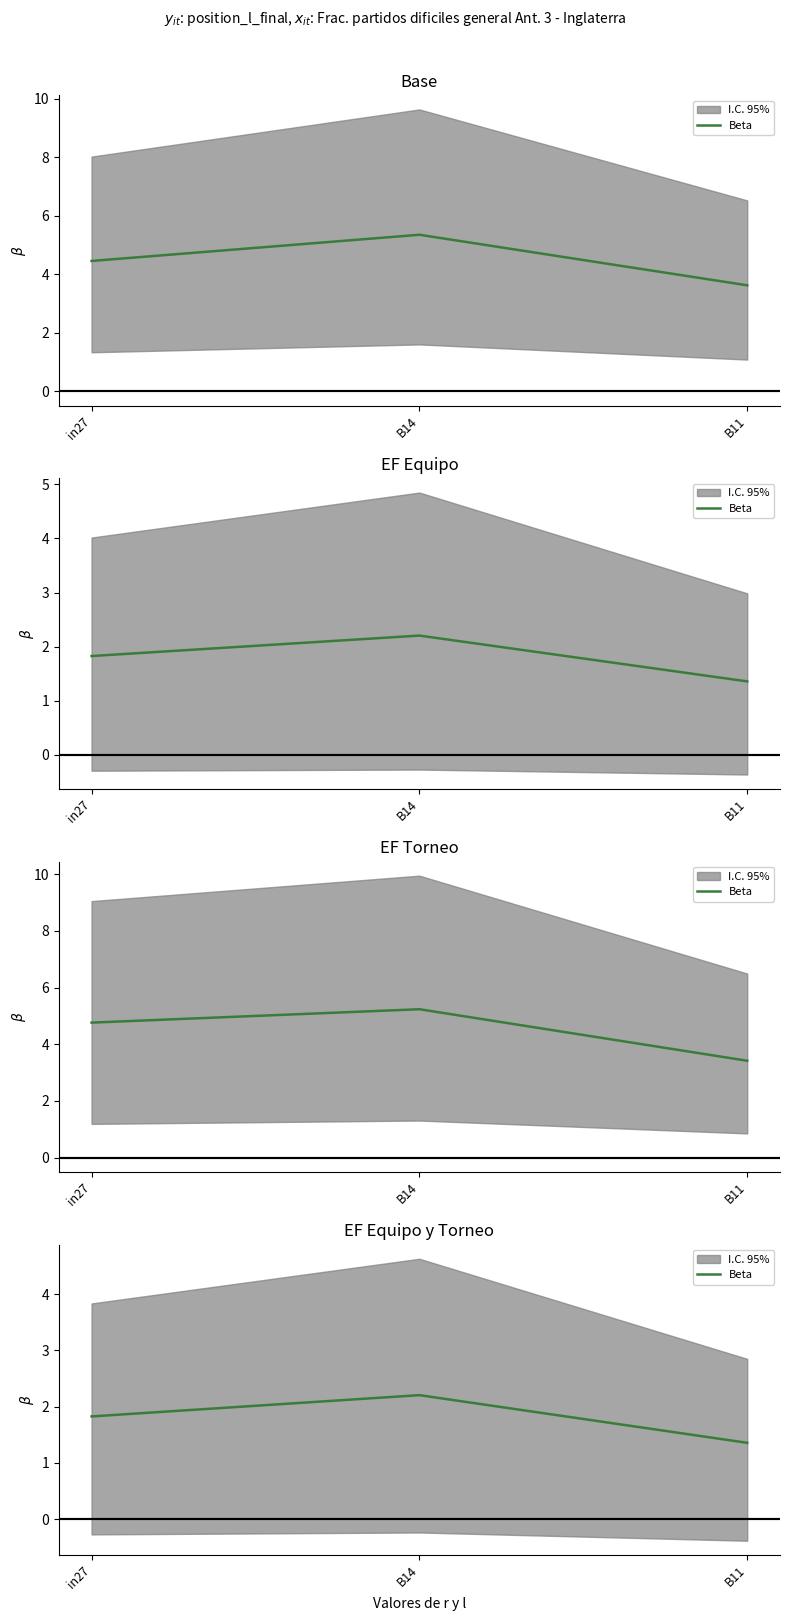

Count the values in the range 1 to 2.

2